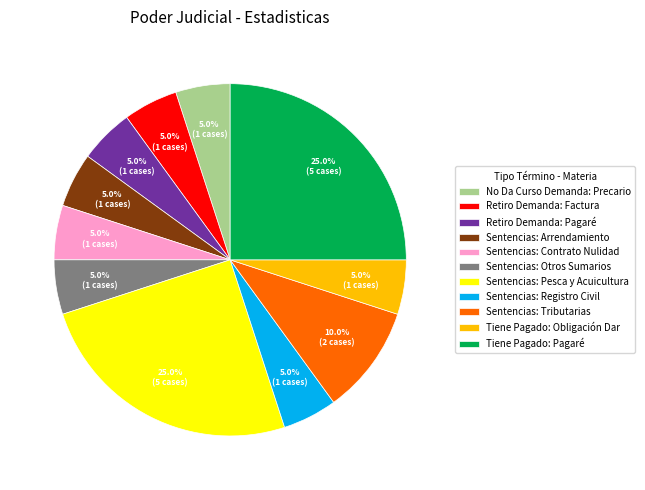

How many slices are in this pie chart?

11